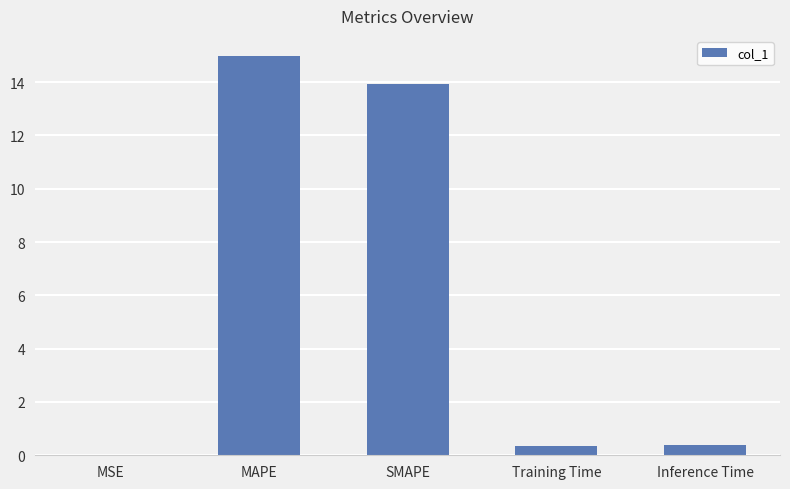

Is it true that the value at MAPE is 15.0?

True